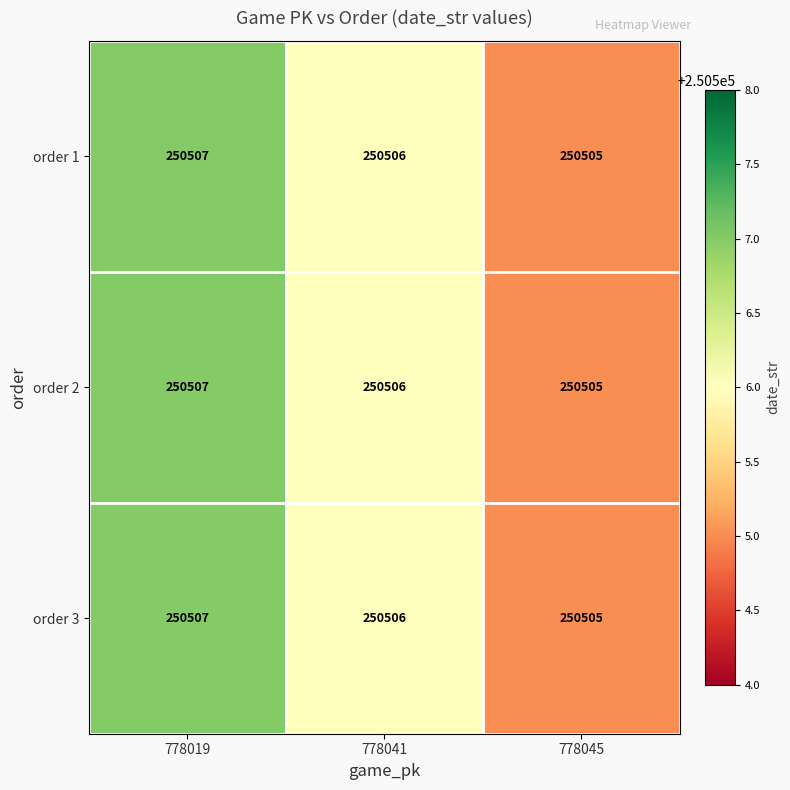

The value of order 1 at 778041 is 73456. True or false?

False